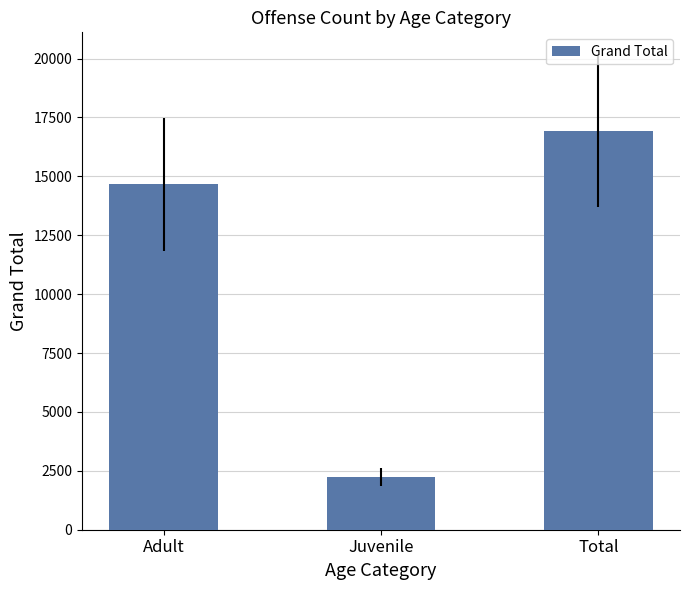

Count the number of data series in this chart.

1